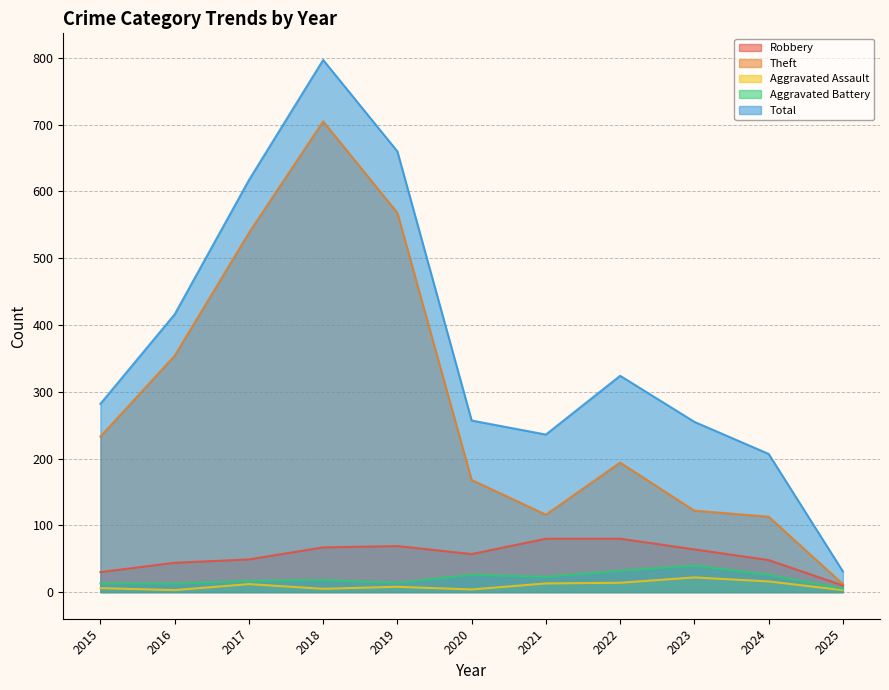

How many lines are shown in the chart?

5